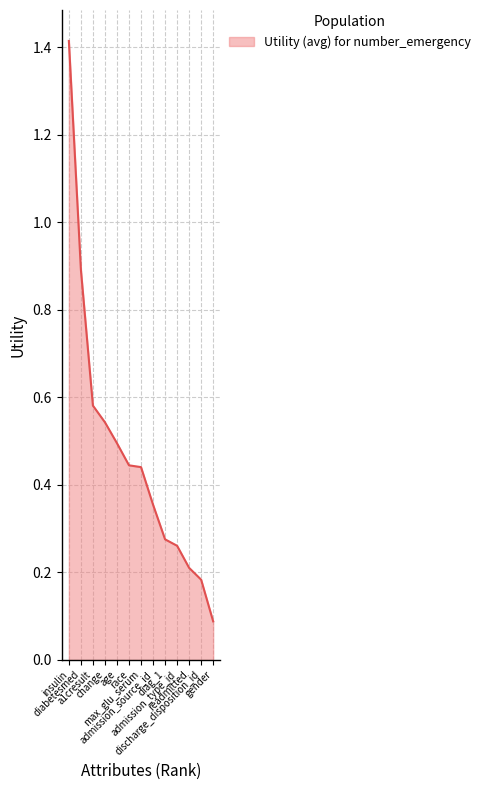

Which has a higher value, readmitted or insulin?

insulin